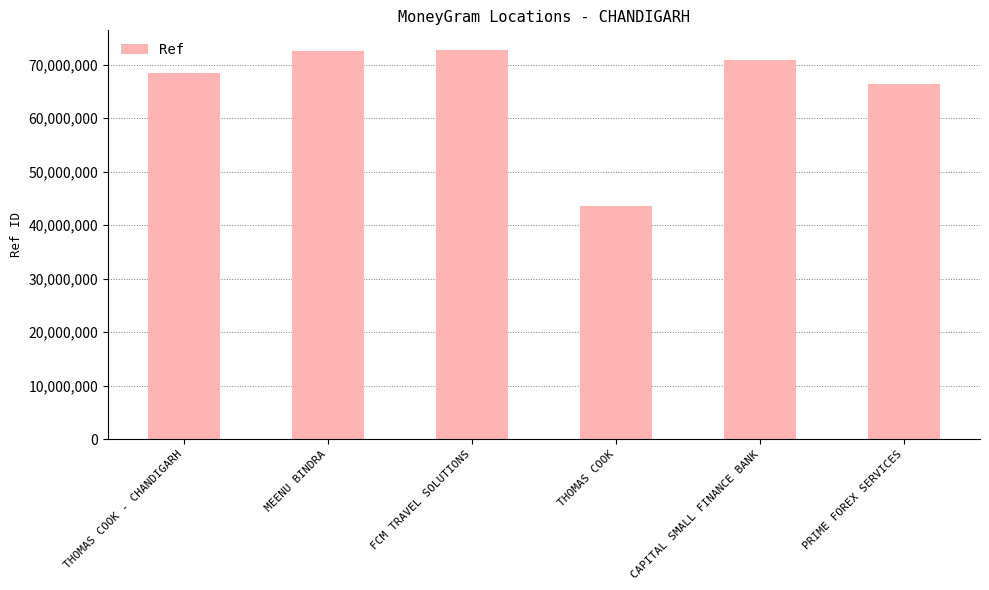

What is the ratio of the value at THOMAS COOK - CHANDIGARH to the value at MEENU BINDRA?

0.9